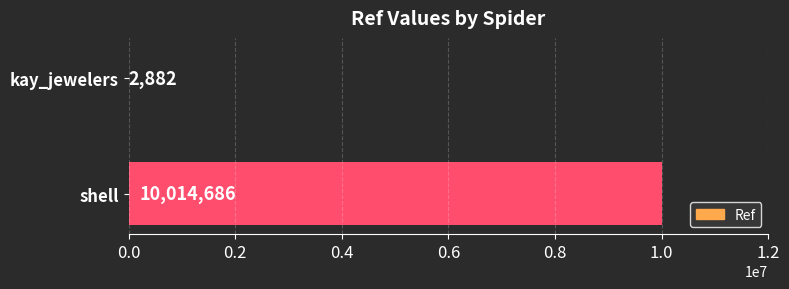

What is the greatest value displayed?

10014686